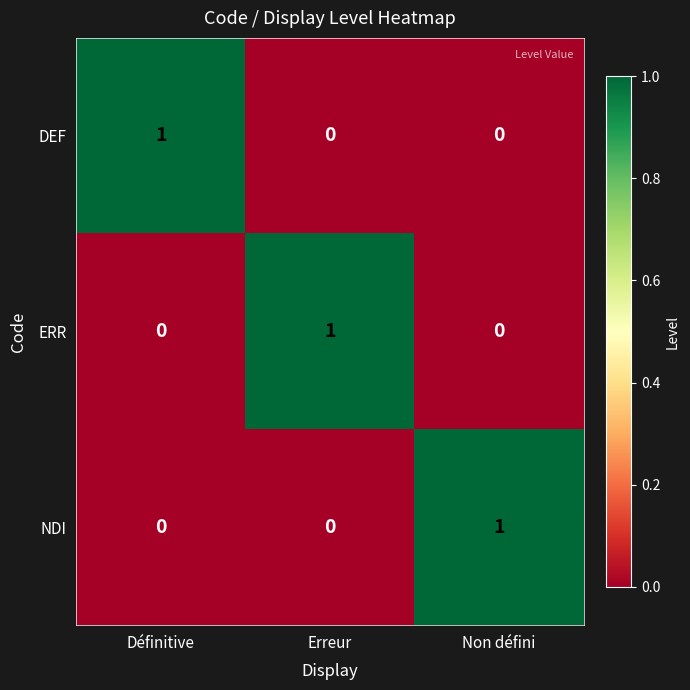

At how many categories does at least one series exceed 0?

3